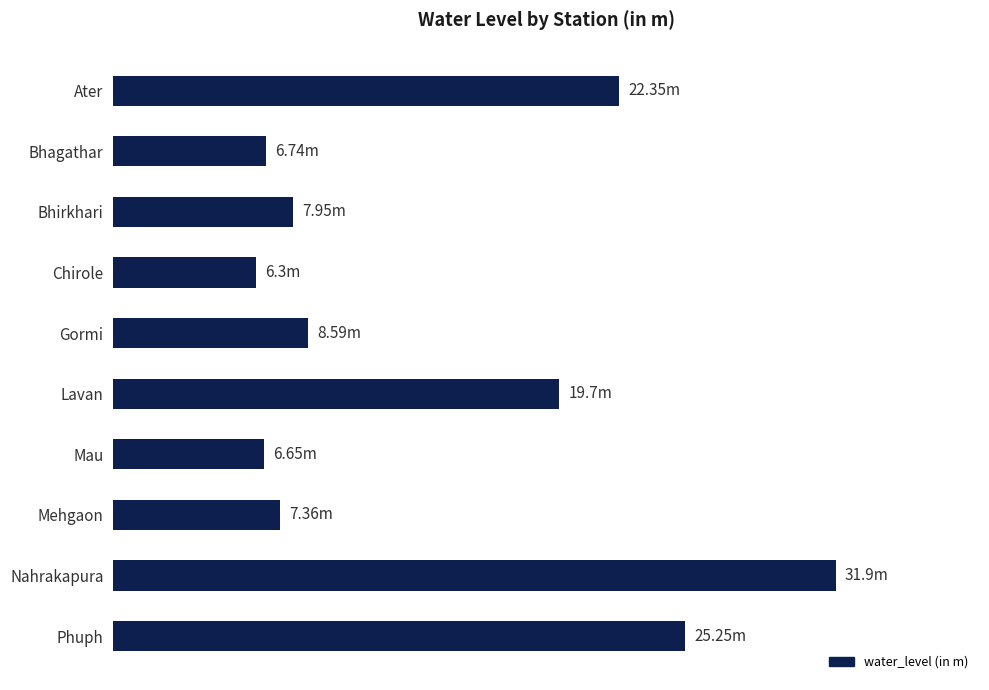

Does the chart contain any negative values?

No